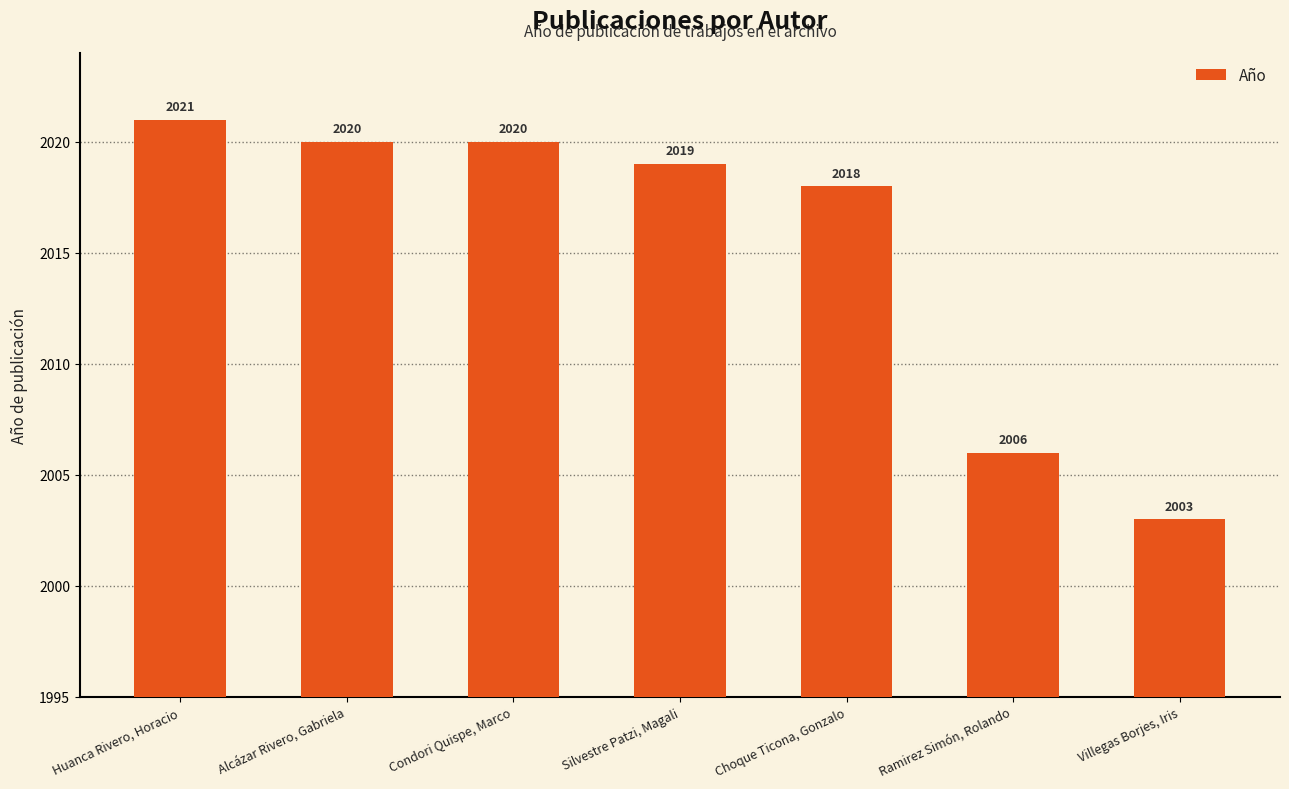

Is it true that the value at Choque Ticona, Gonzalo is 2018?

True